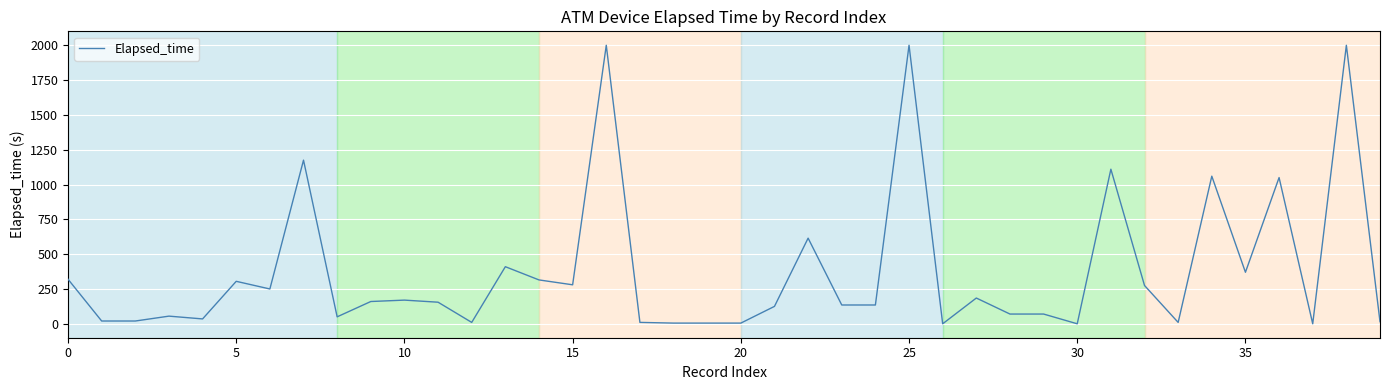

What is the maximum value shown in the chart?

2000